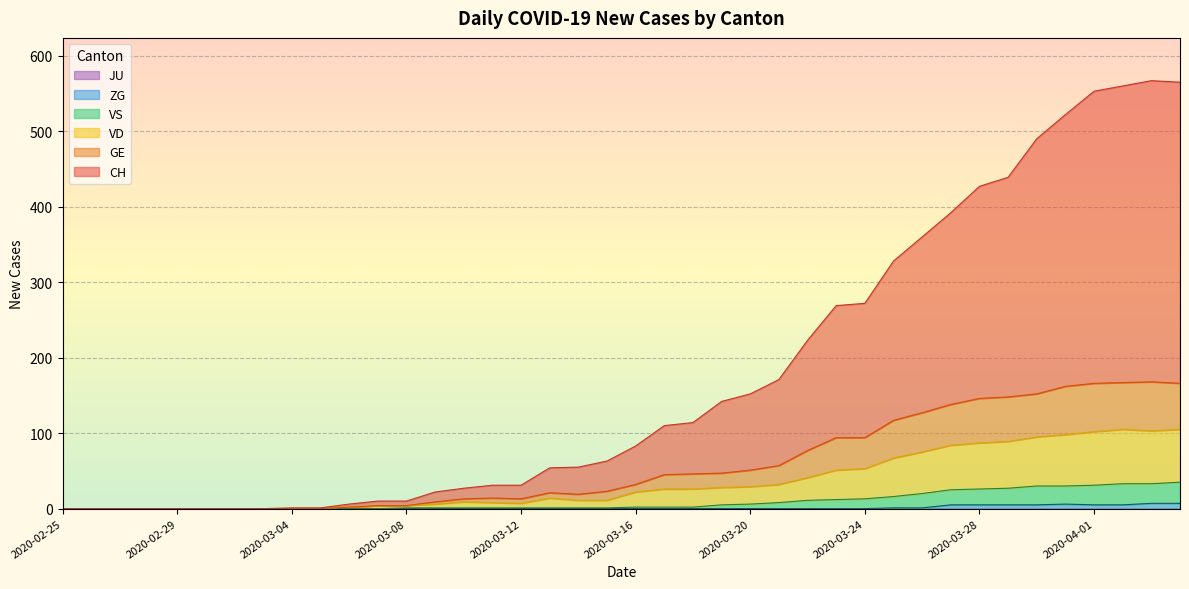

Does the chart display data point markers on the line(s)?

No